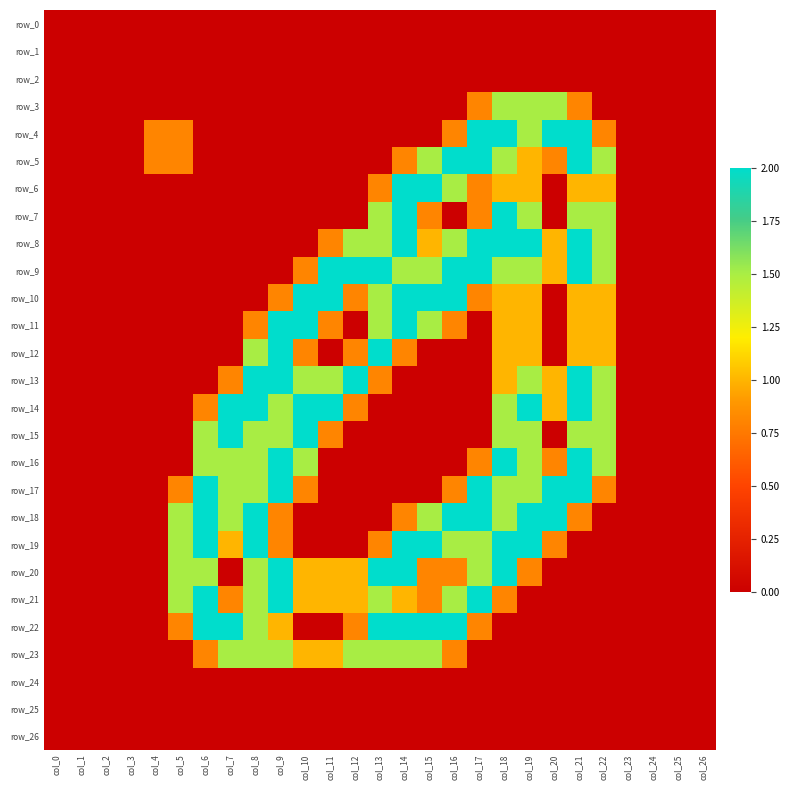

The value of row_21 at col_3 is 0.0. True or false?

True